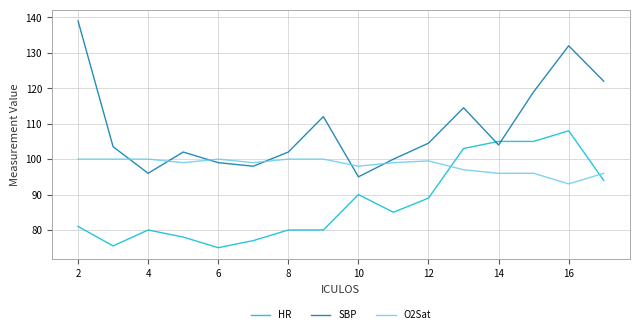

Does the chart have visible grid lines?

Yes